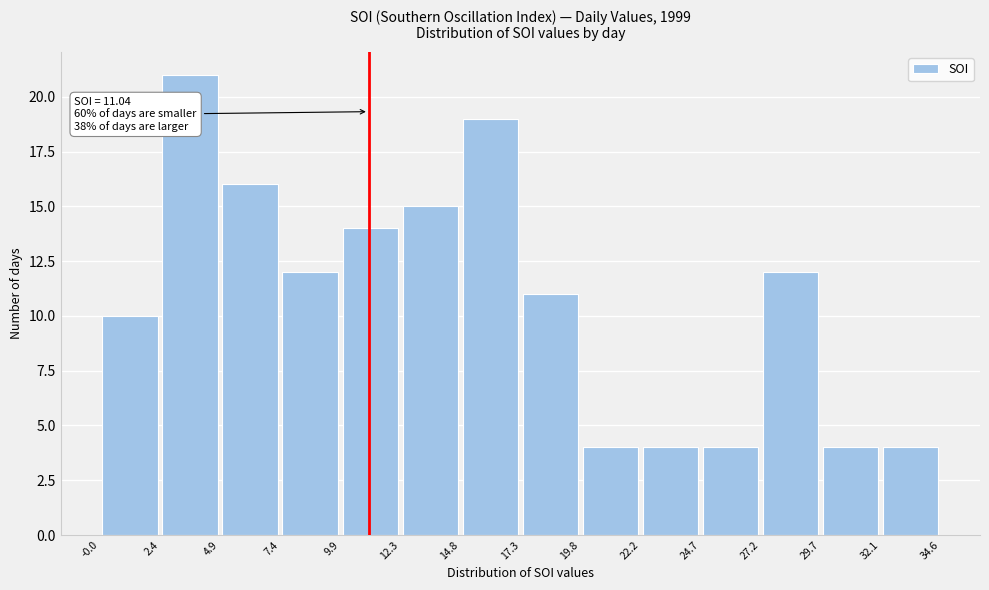

Which range on the x-axis has the tallest bar?

2.4 to 4.9